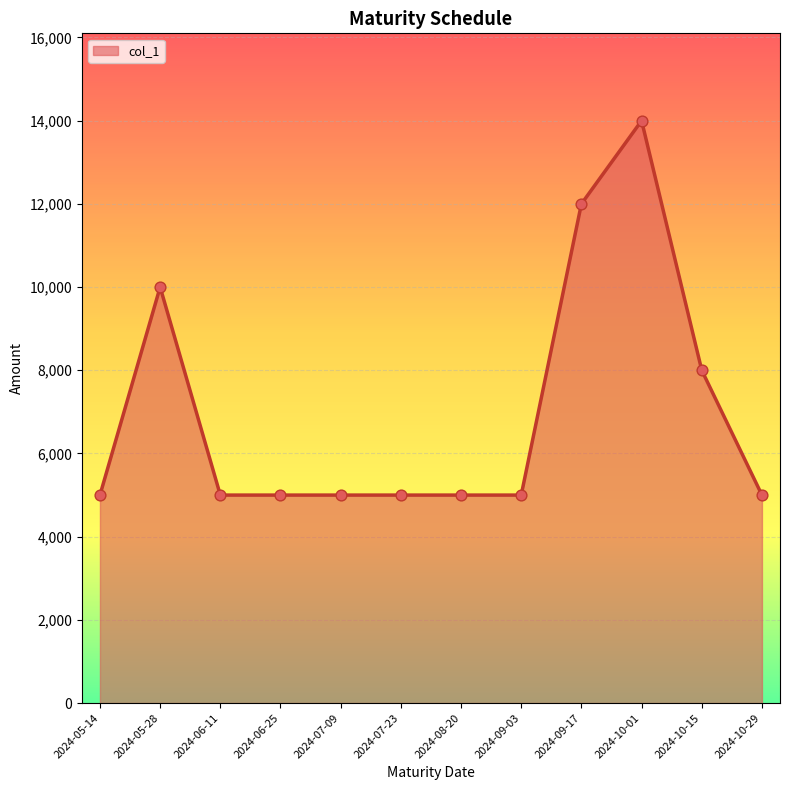

Approximately how many times larger is the value at 2024-09-03 compared to 2024-10-15?

0.6